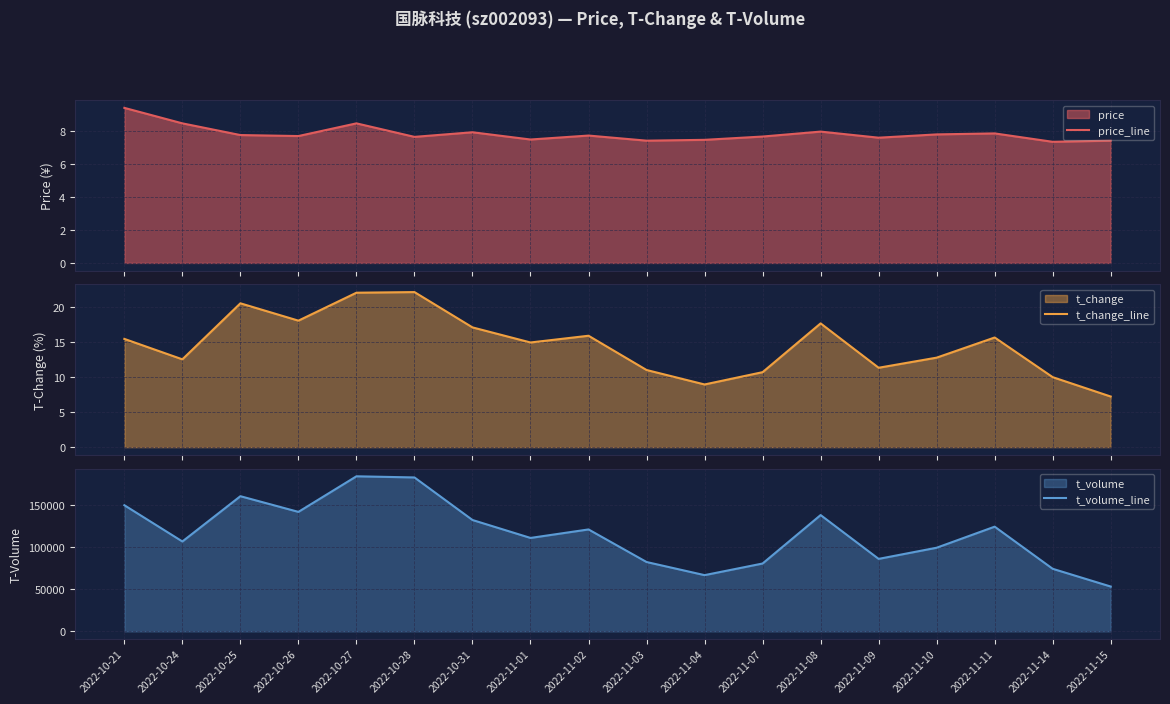

Where is the first local maximum for price_line?

2022-10-27